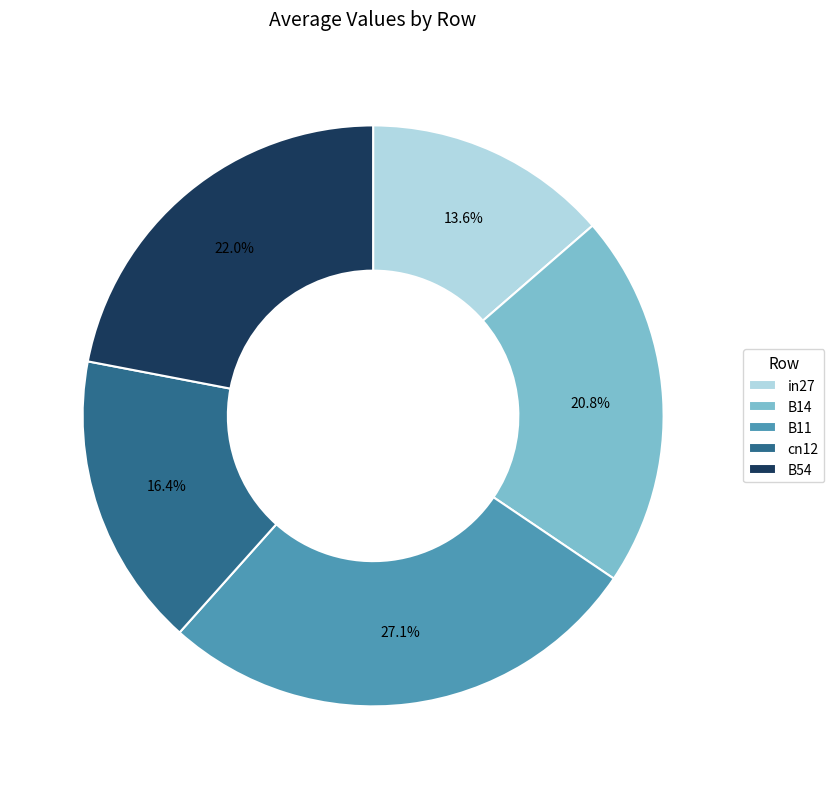

Rank the categories by value from lowest to highest.

in27, cn12, B14, B54, B11